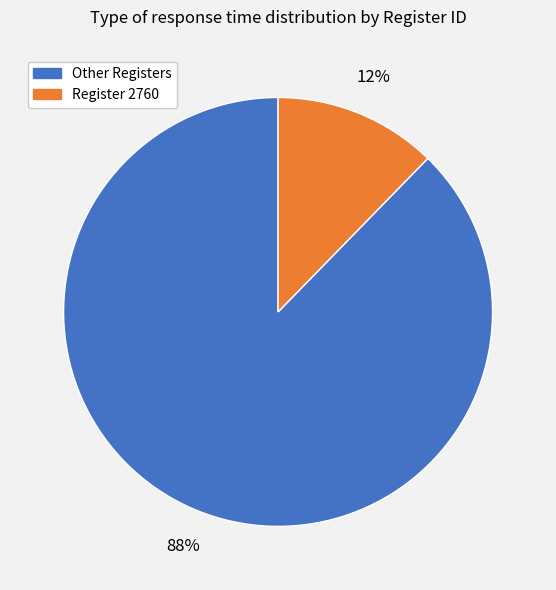

To the nearest percent, what is the average slice percentage?

50%